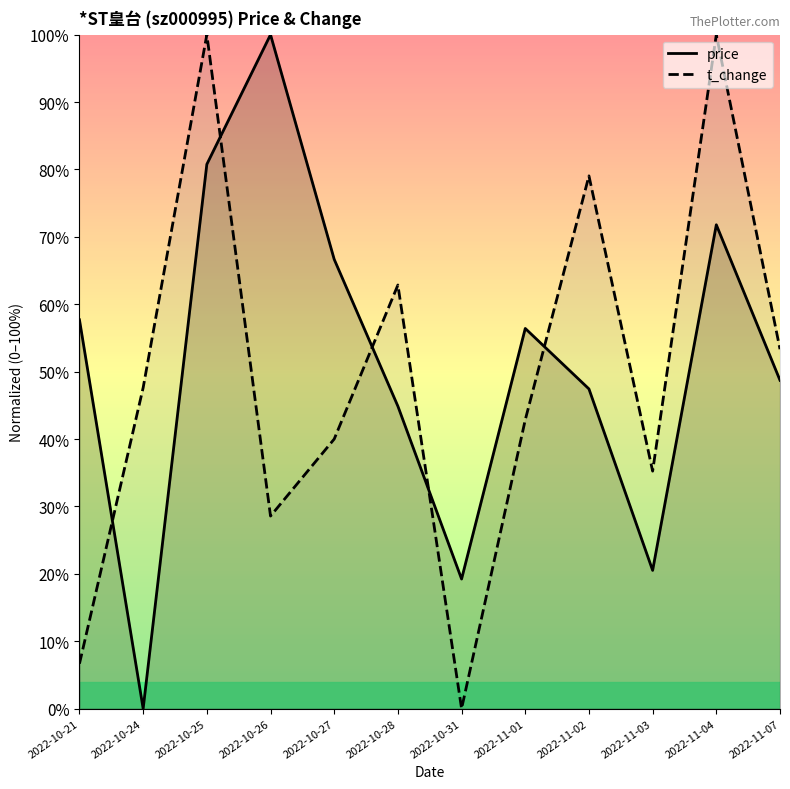

What is the spread (max minus min) of values at 2022-10-31?

0.2